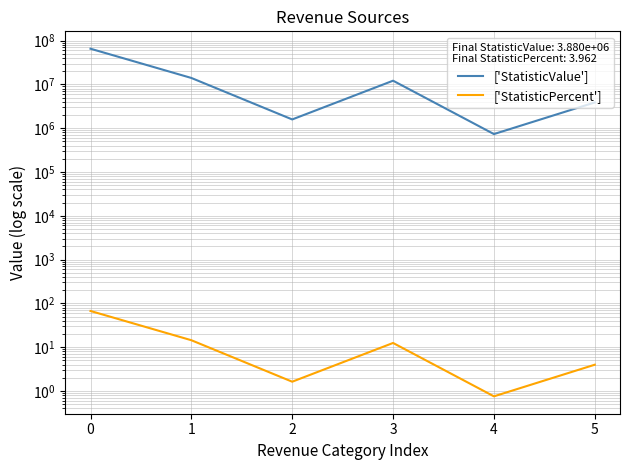

Is it true that ['StatisticPercent'] equals 66.9 at 0?

True